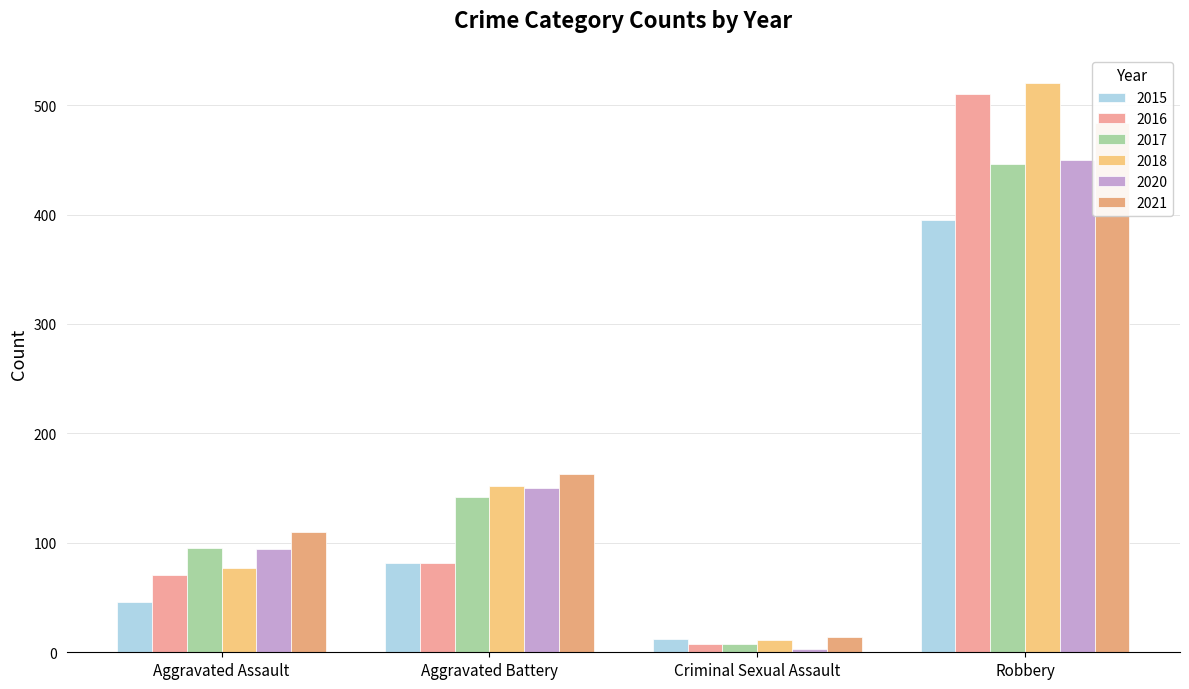

What is the label of the 1st bar from the left?

Aggravated Assault